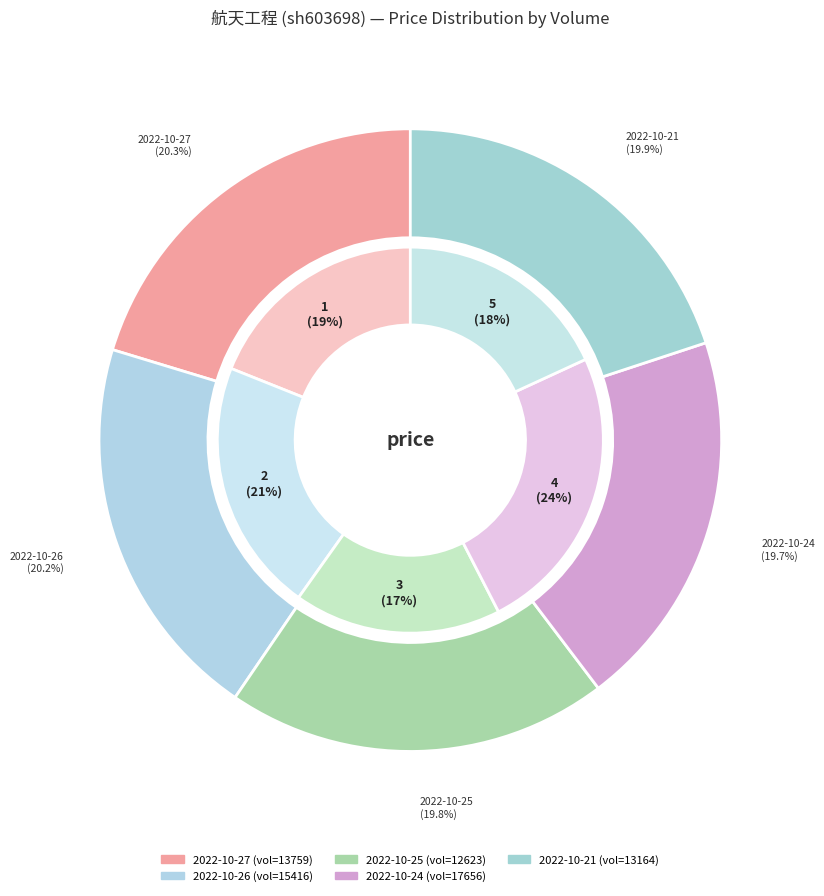

True or false: 13759 accounts for 20% of the total.

True